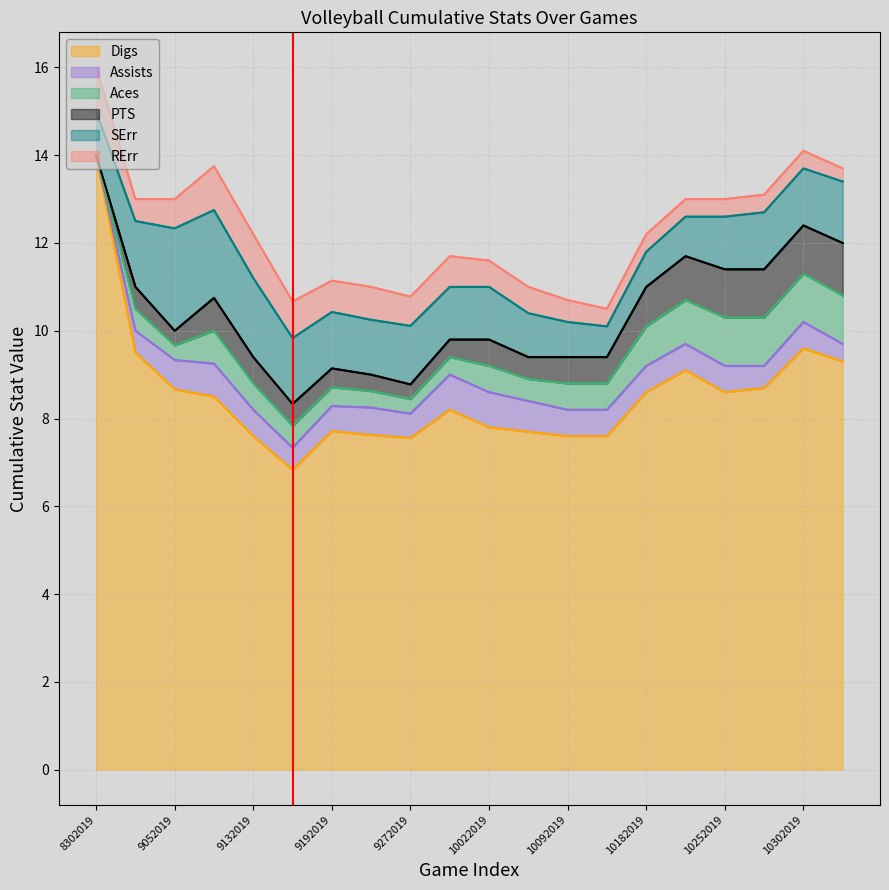

Rank the series by their maximum value, from highest to lowest.

Digs, SErr, PTS, Aces, RErr, Assists